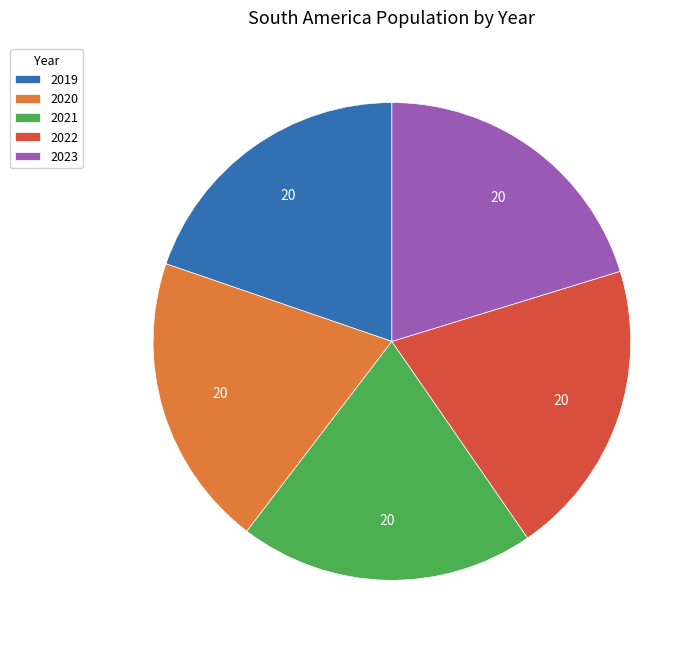

The 2023 slice represents 33% of the pie. True or false?

False